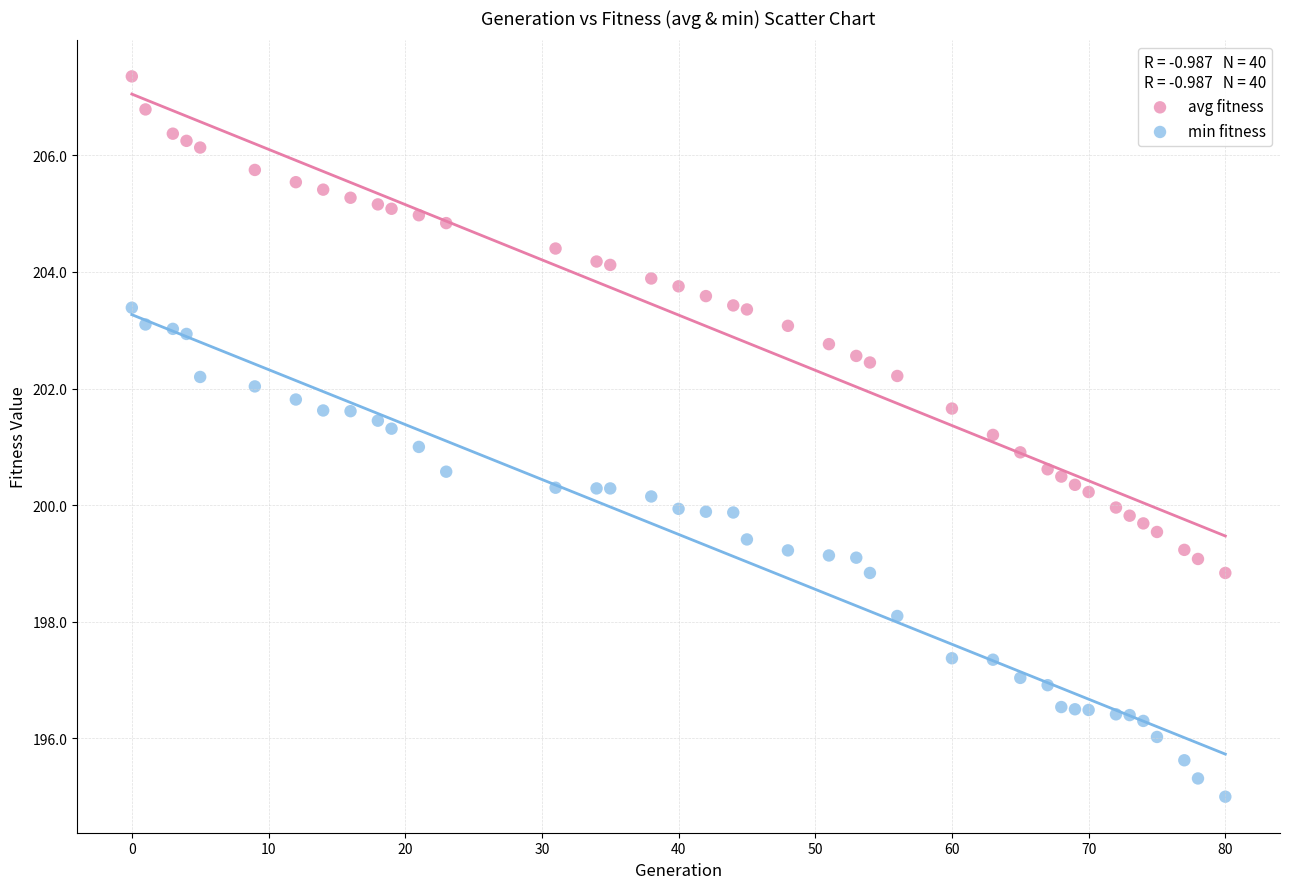

What is the X range (max minus min) for the scatter plot?

80.0